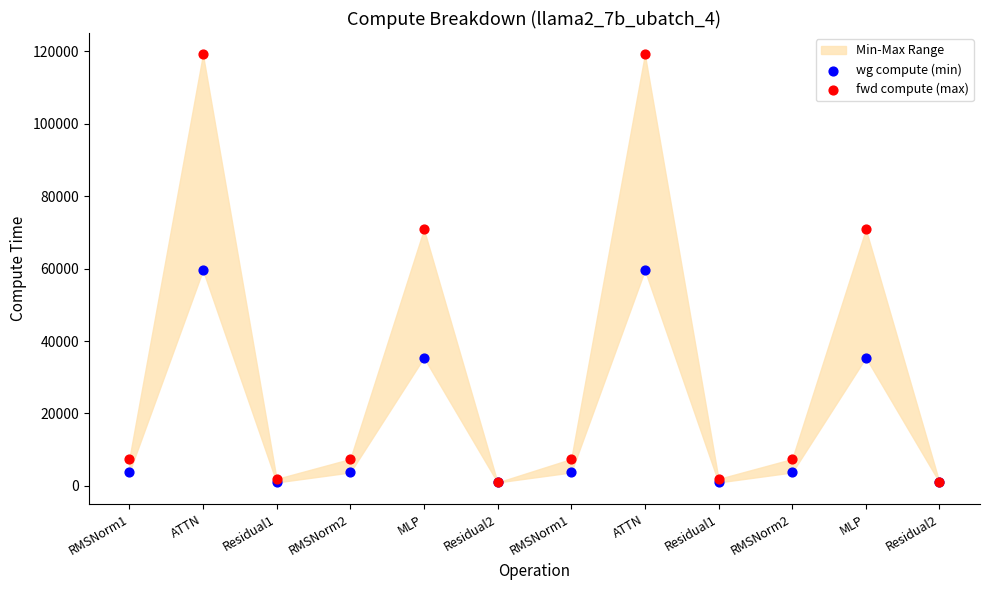

Which series contains the lowest Y value?

wg compute (min)